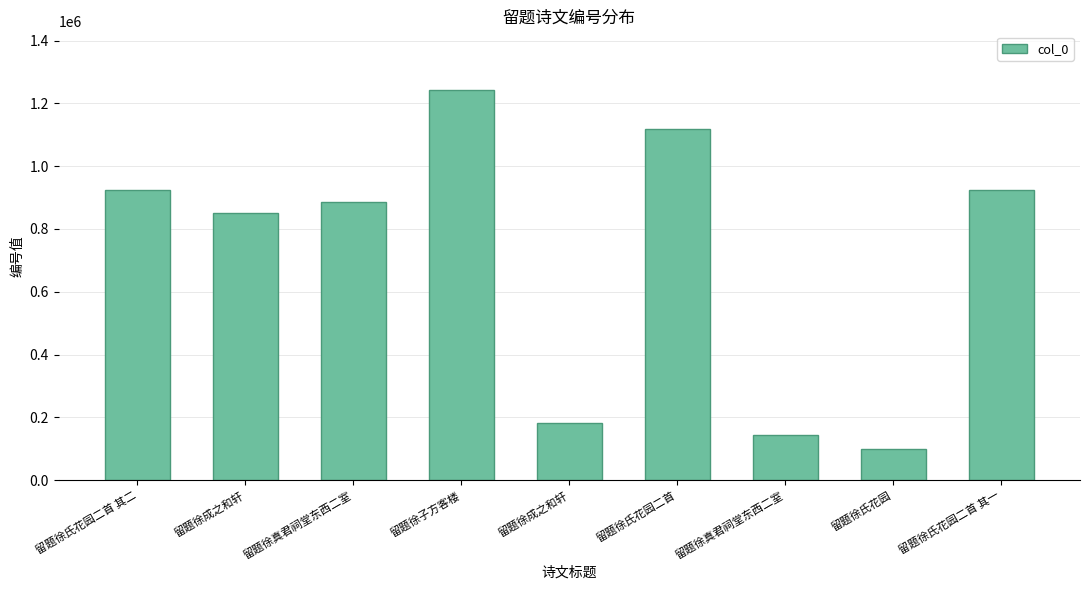

What is the label of the 5th bar from the right?

留题徐成之和轩